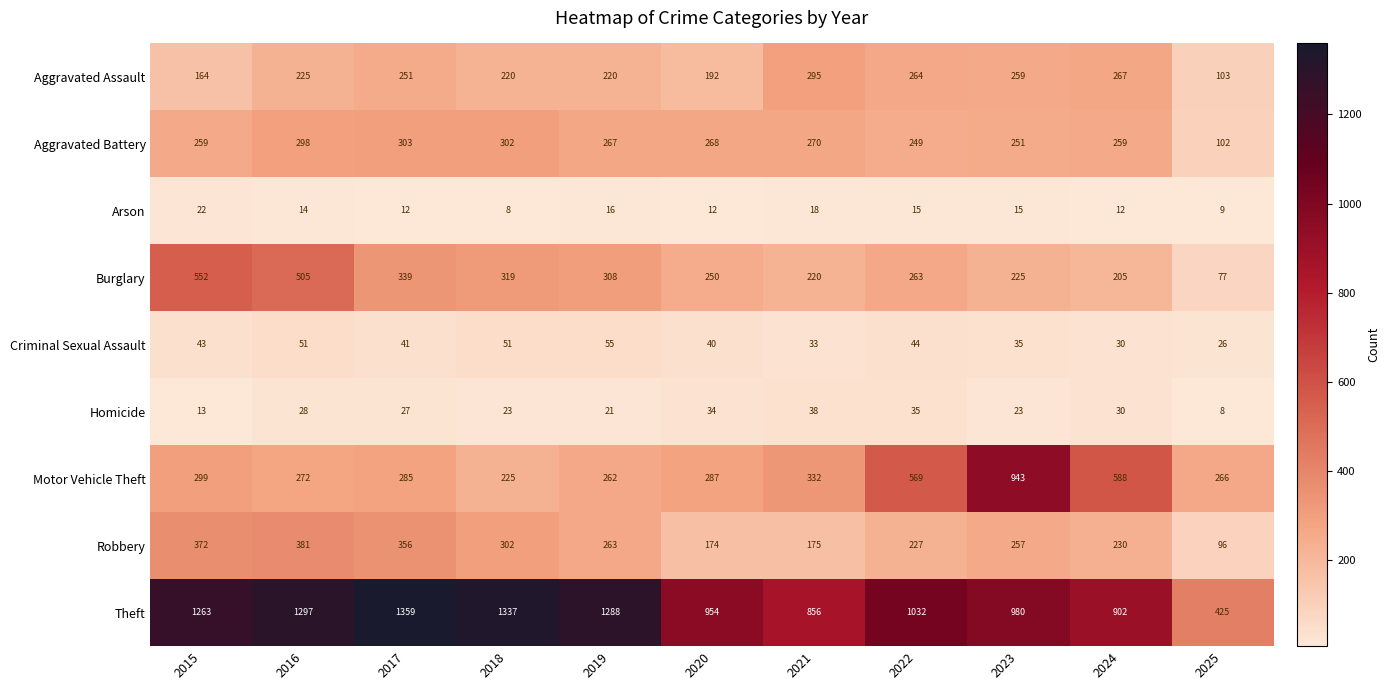

What is the total value across all series at 2017?

2973